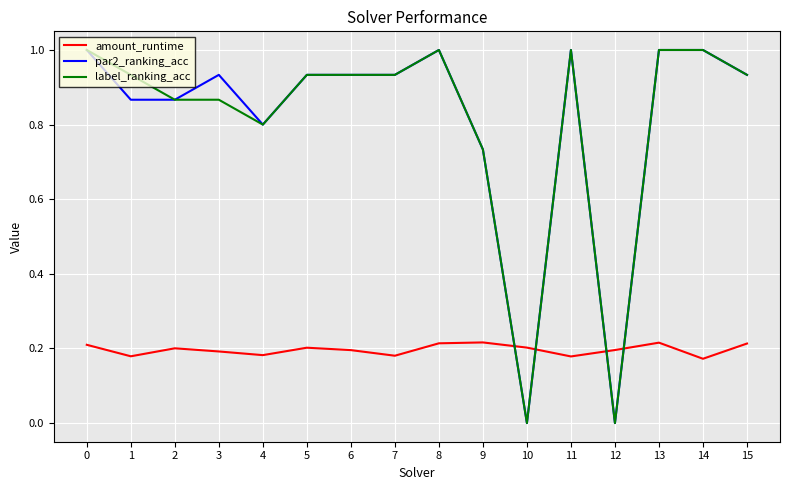

What is the highest value of the par2_ranking_acc series?

1.0